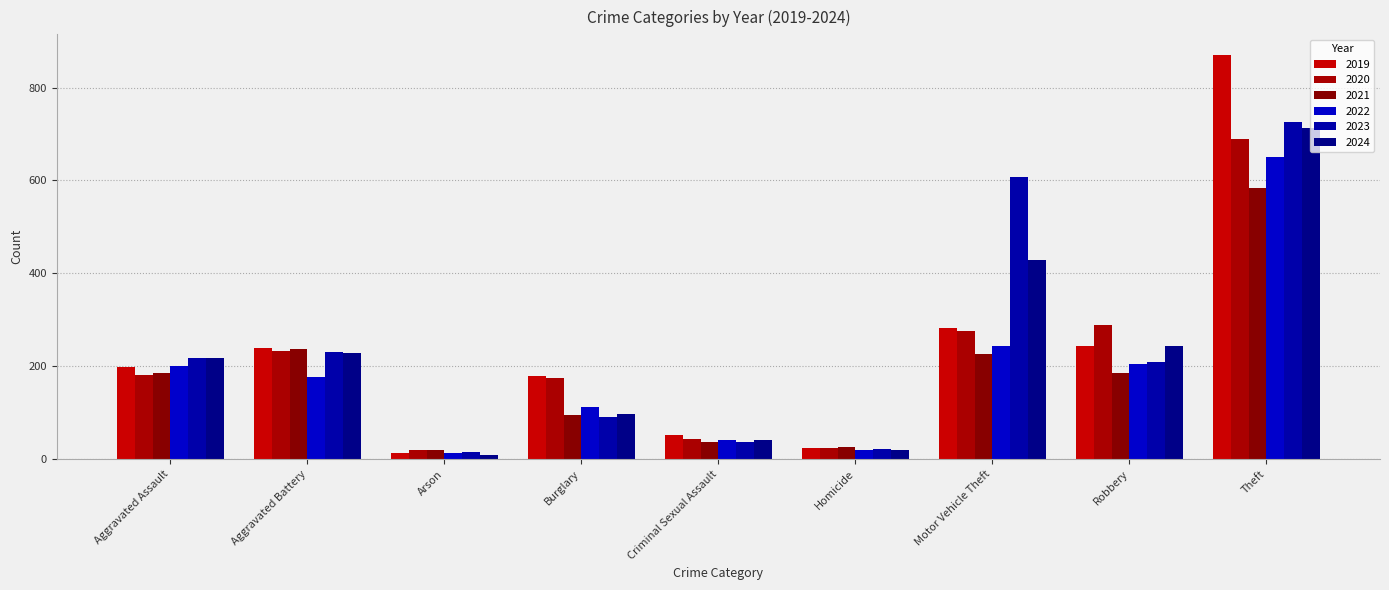

What is the average value of the 2020 series?

214